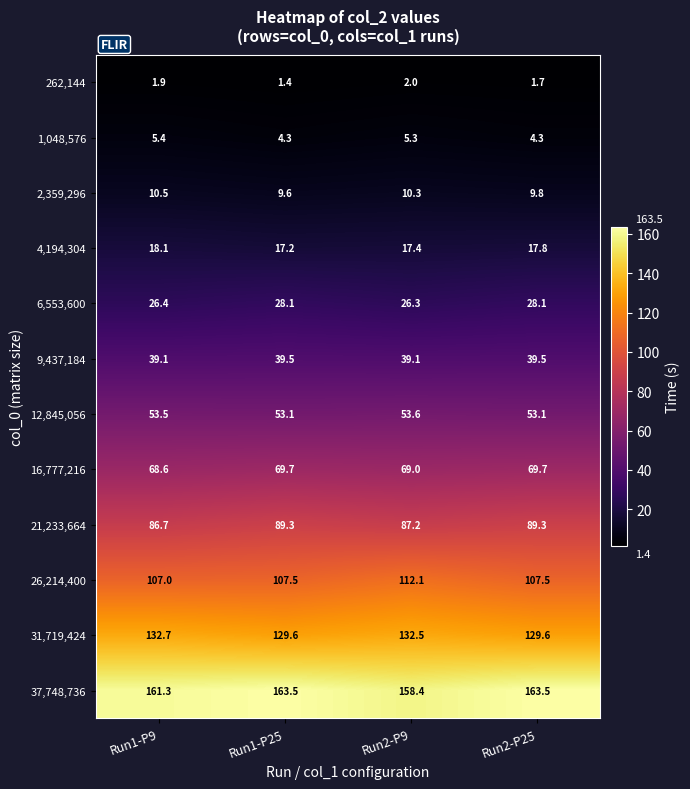

The value of 1,048,576 at Run2-P25 is 4.3. True or false?

True